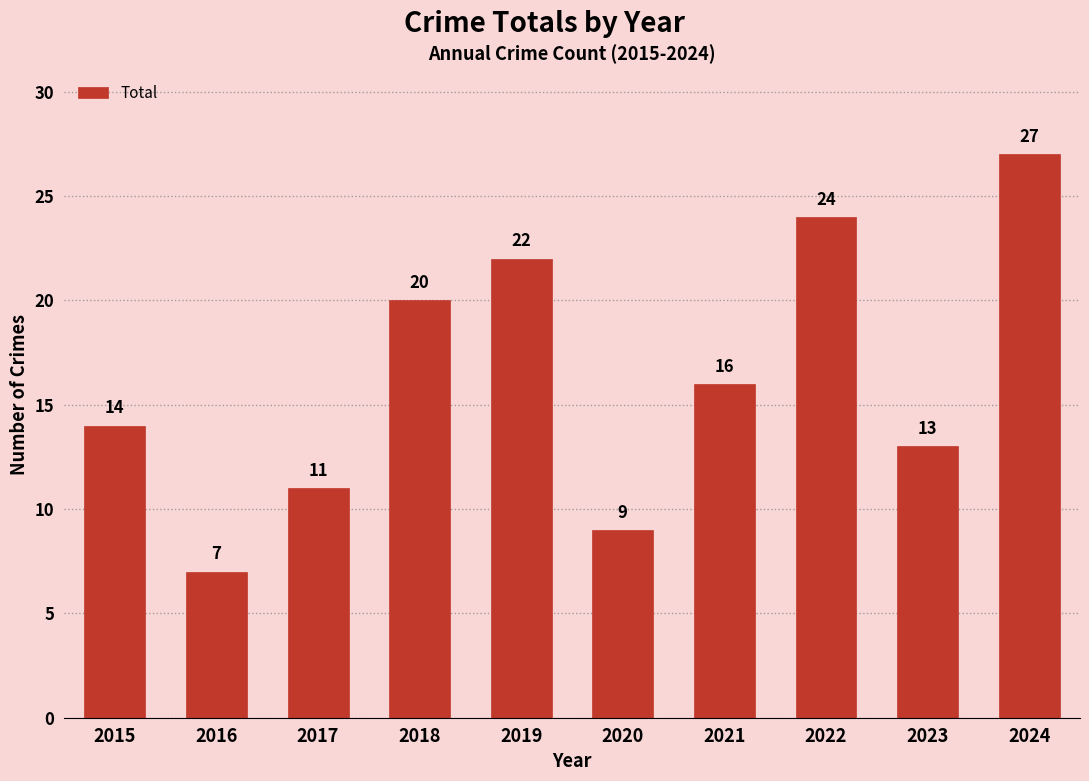

Rank the categories by value from lowest to highest.

2016, 2020, 2017, 2023, 2015, 2021, 2018, 2019, 2022, 2024